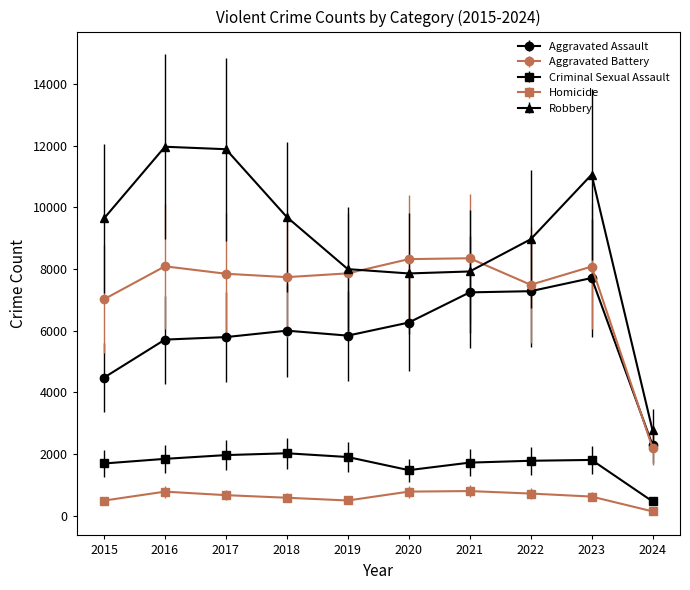

Which series changed the most between 2017 and 2020?

Robbery